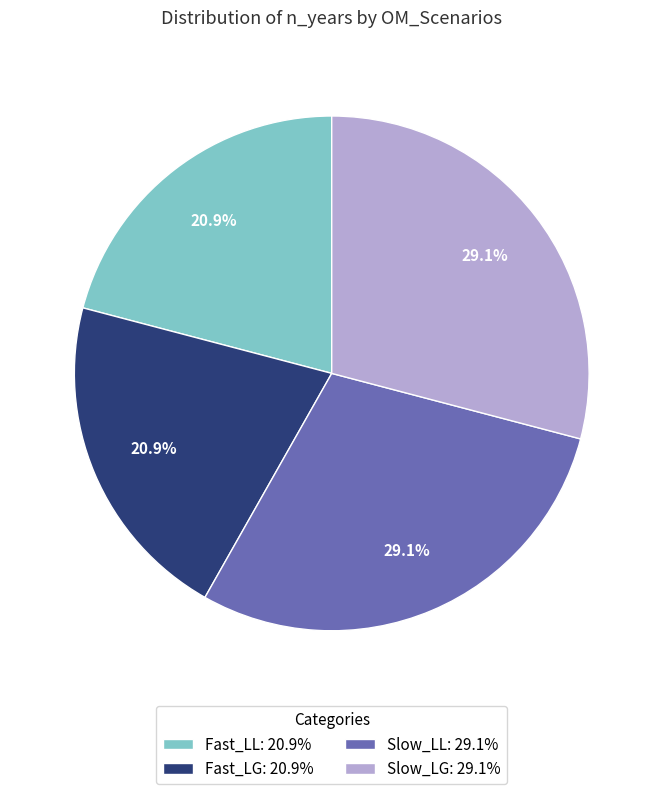

To the nearest percent, what is the difference between the Slow_LL and Fast_LG slice percentages?

8%